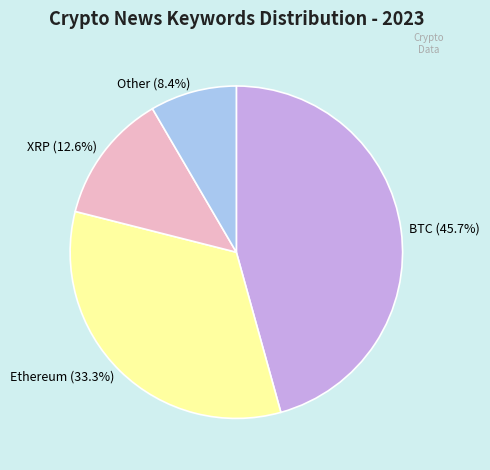

To the nearest percent, what is the combined percentage of XRP and Ethereum?

46%